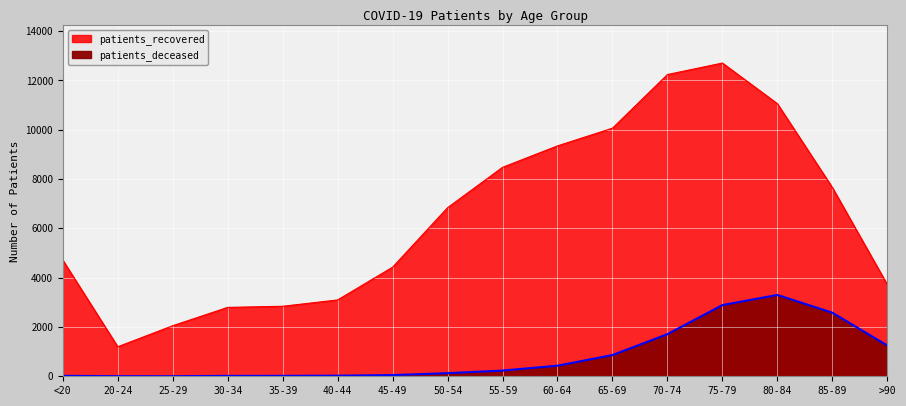

What is the minimum value shown in the chart?

3